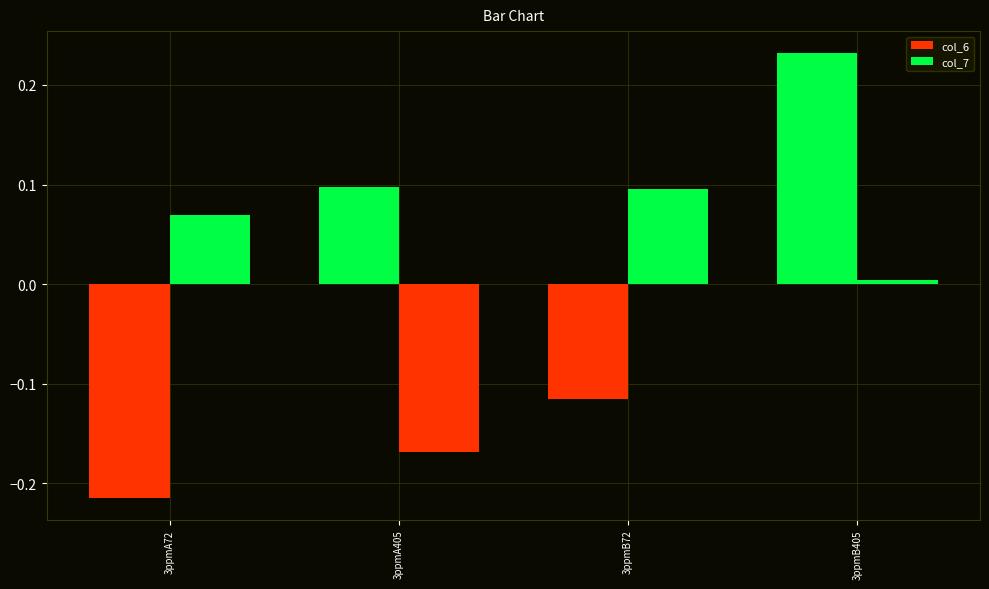

True or false: col_7 has a value of -0.1 at 3ppmA405.

False